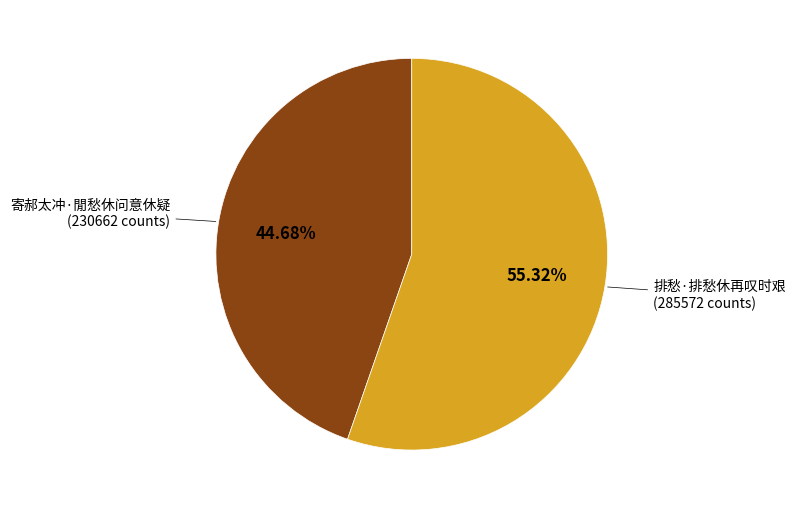

How many segments does this pie chart have?

2